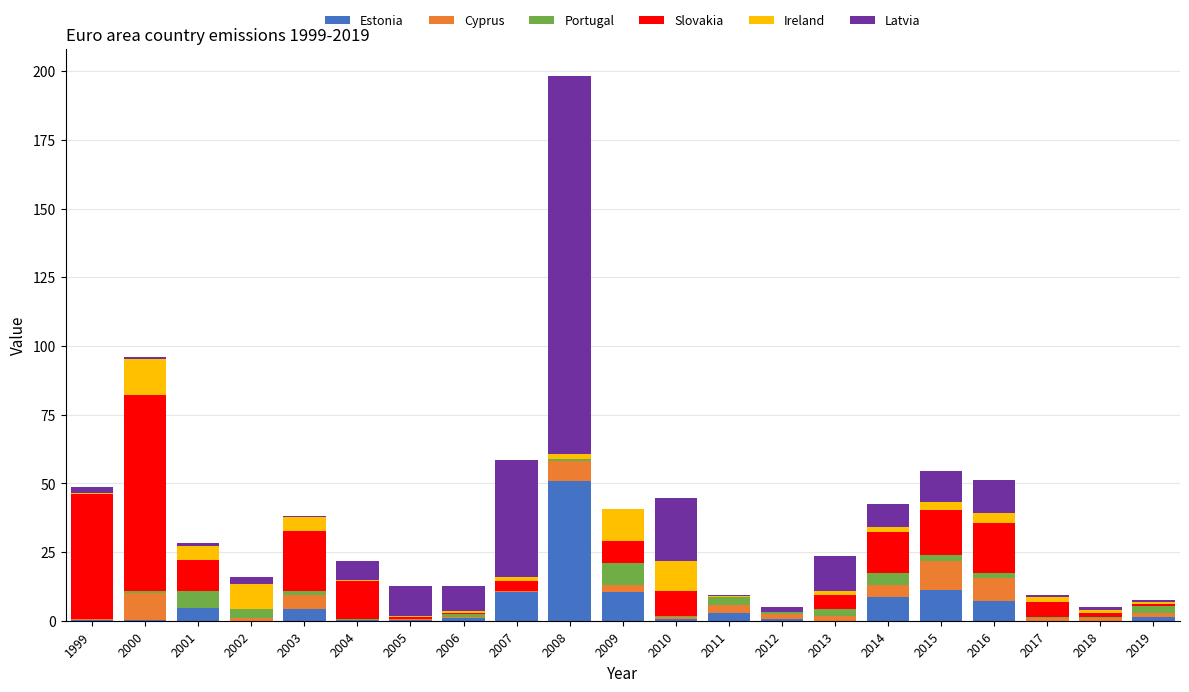

What is the maximum value for Estonia?

51.0